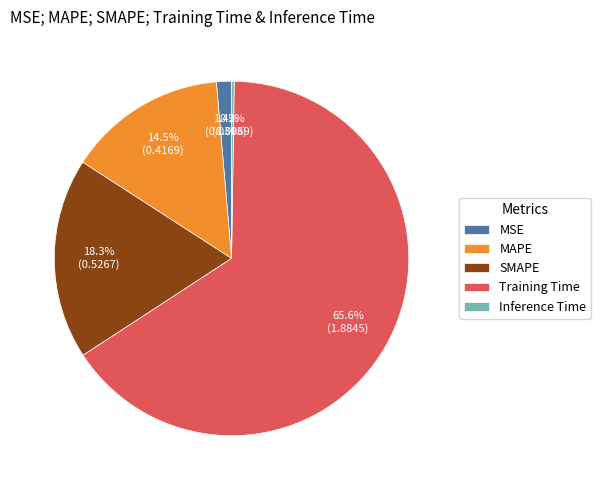

Between SMAPE and Training Time, which is larger?

Training Time